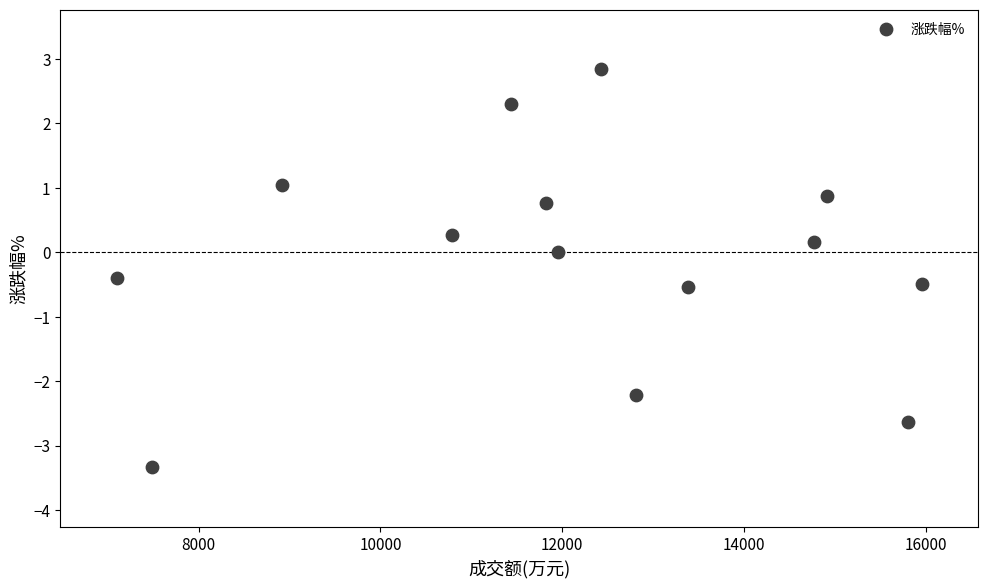

What is the range of X values (max minus min)?

8858.0